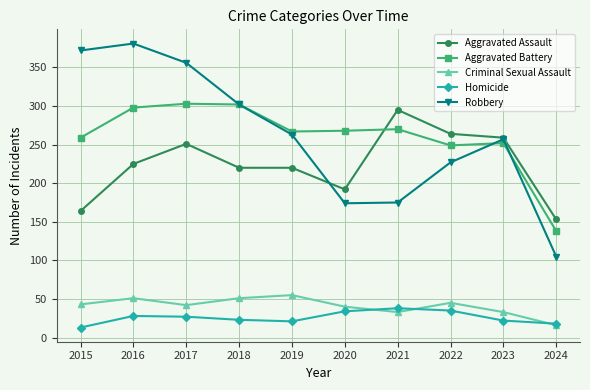

What is the spread (max minus min) of values at 2019?

246